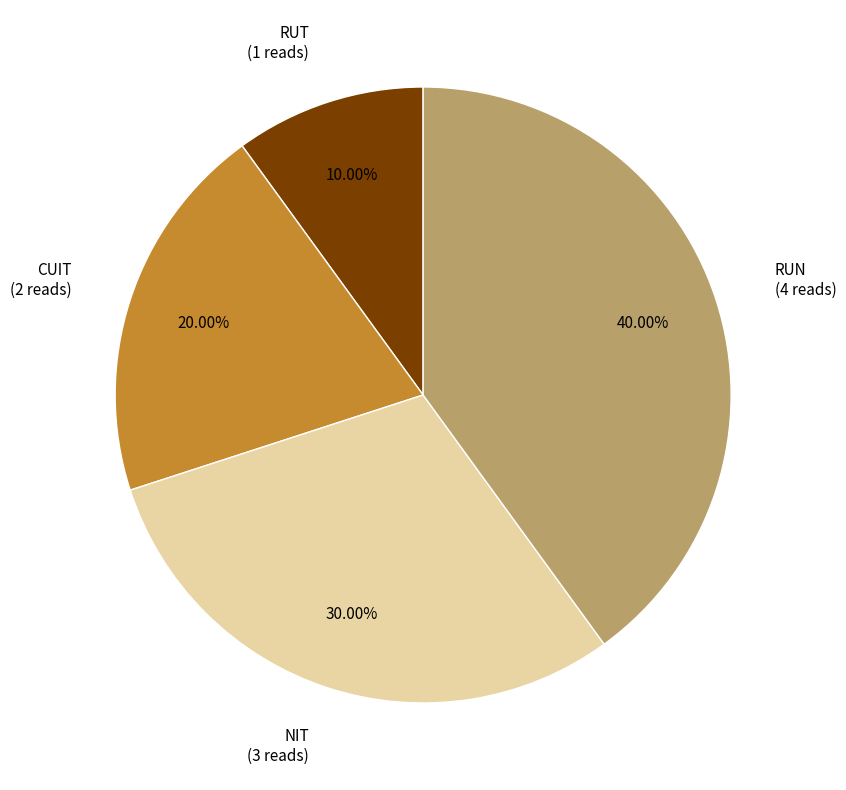

Does any single category account for the majority?

No